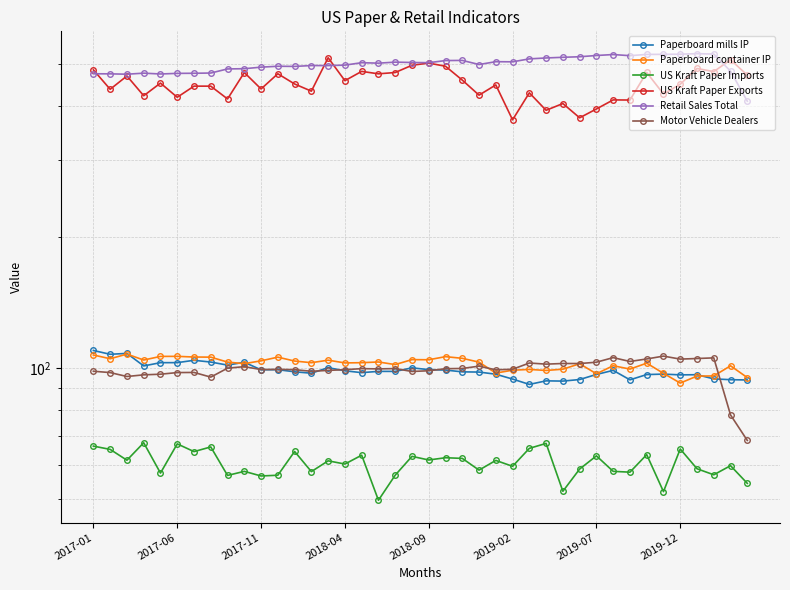

The US Kraft Paper Imports series shows 82.6 at 23. True or false?

False